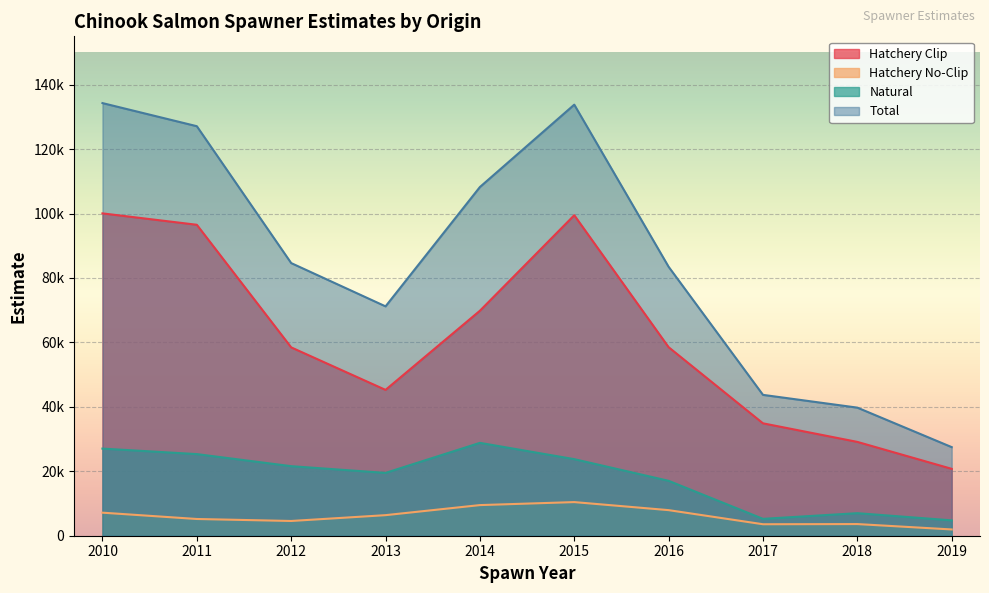

What are all the series names shown in the legend?

Hatchery Clip, Hatchery No-Clip, Natural, Total